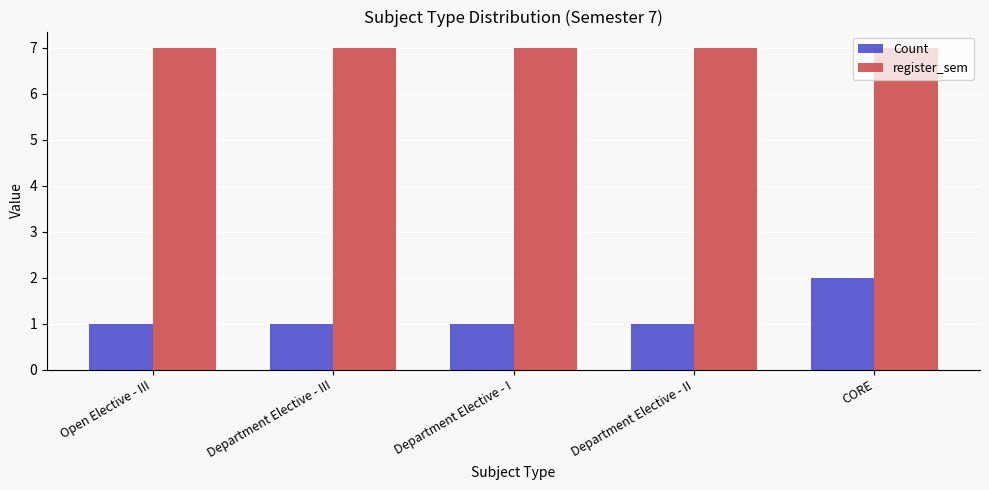

What is the spread (max minus min) of values at Department Elective - III?

6